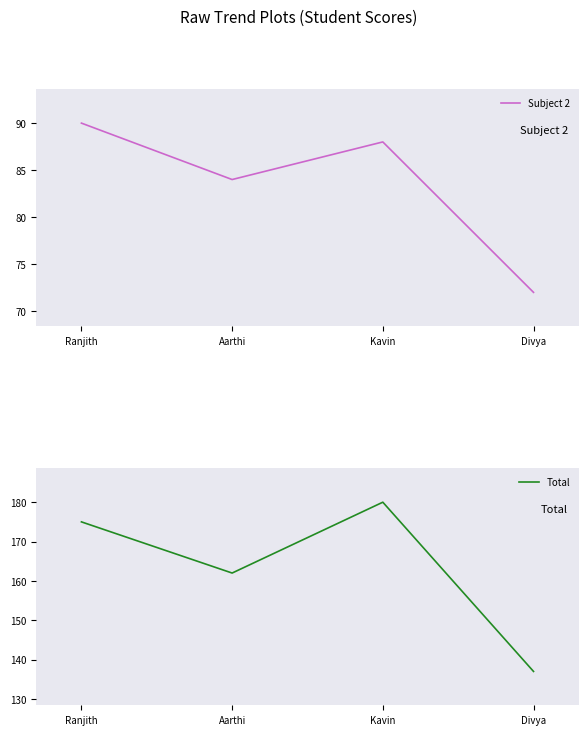

Reading left to right, extract all data points from this chart.

Subject 2: 90	84	88	72
Total: 175	162	180	137